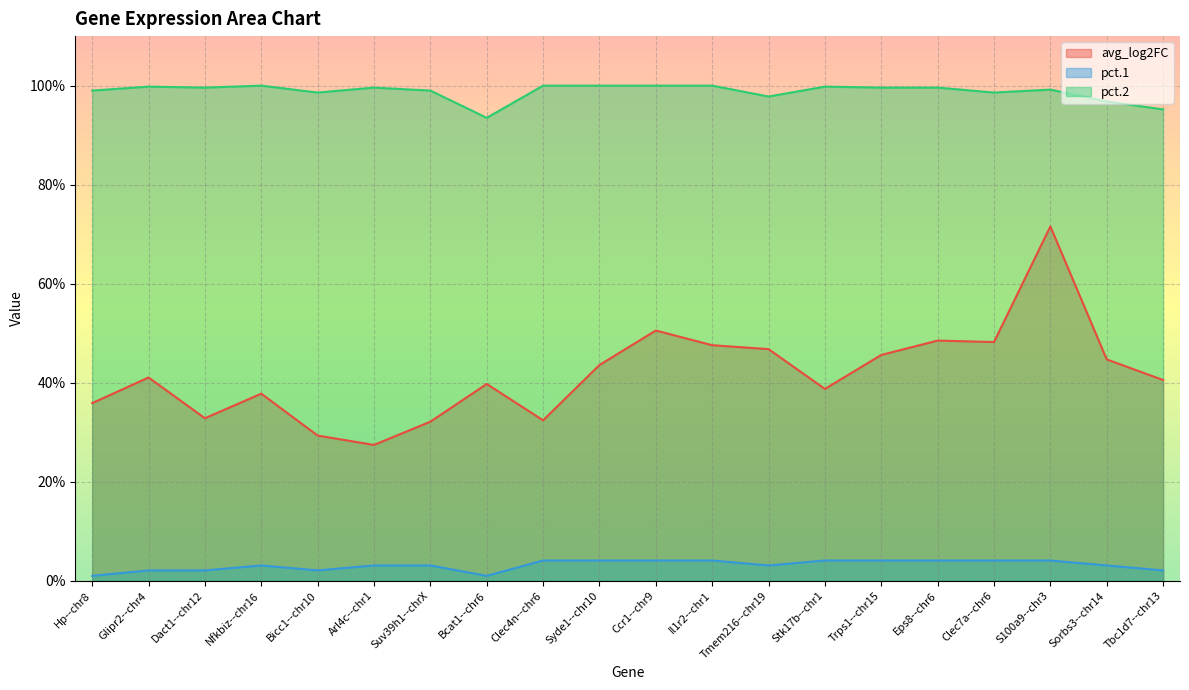

True or false: pct.2 and avg_log2FC intersect in this chart.

False